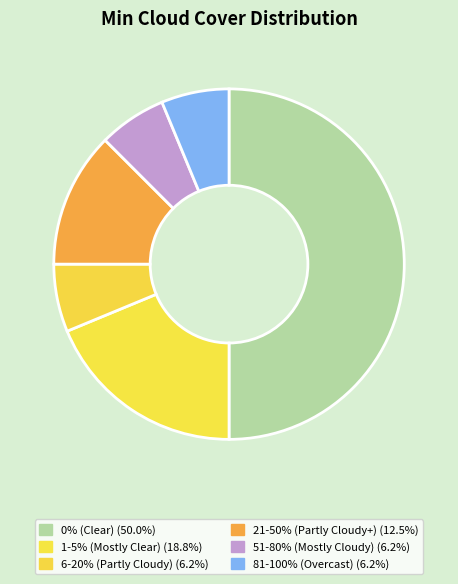

Does any single category account for the majority?

No